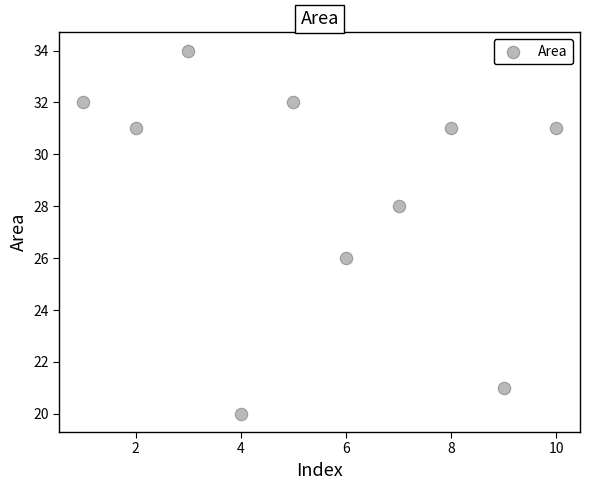

What is the average X value?

6